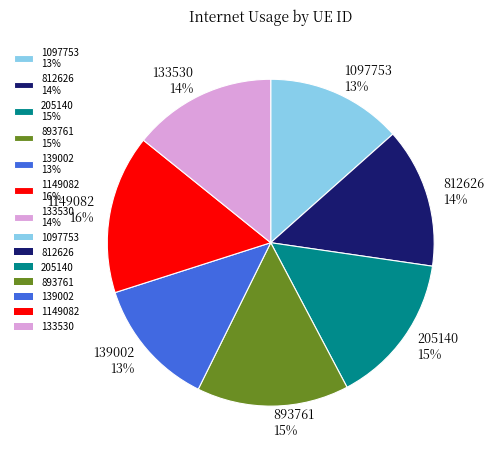

To the nearest percent, what is the average slice percentage?

14%